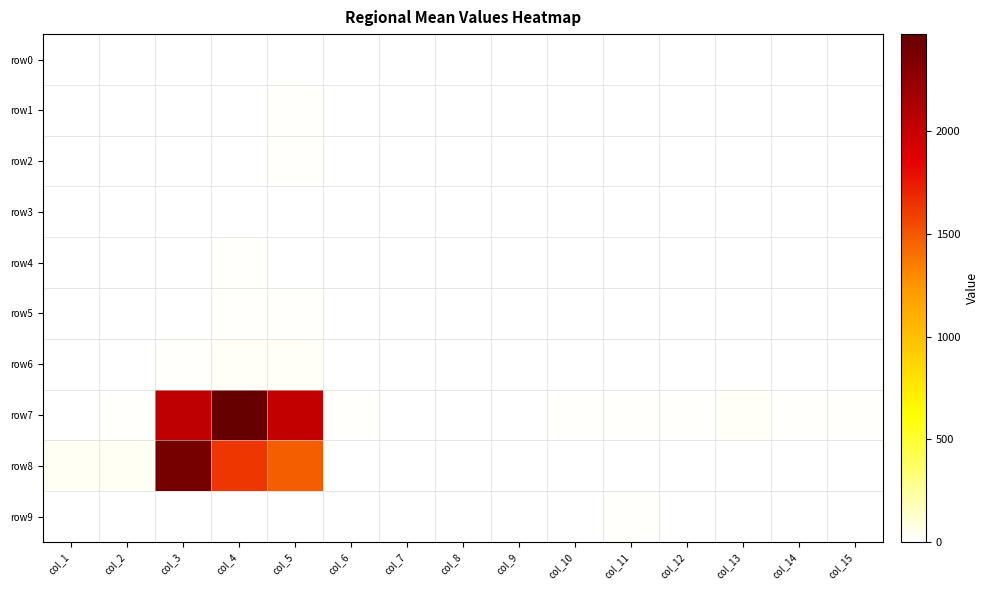

Which series has the widest spread of values?

row7